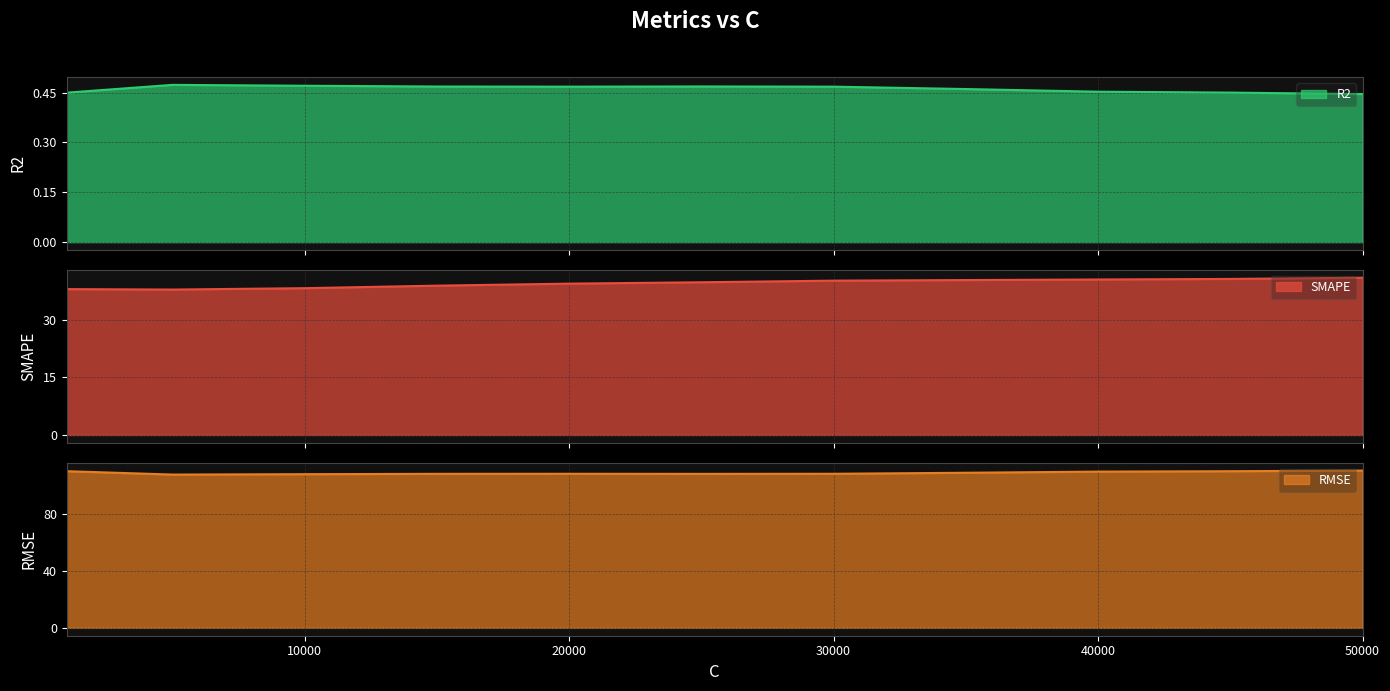

What is the value of the RMSE point at the 6th from the left?

108.2